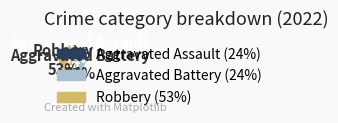

True or false: Aggravated Assault accounts for 24% of the total.

True